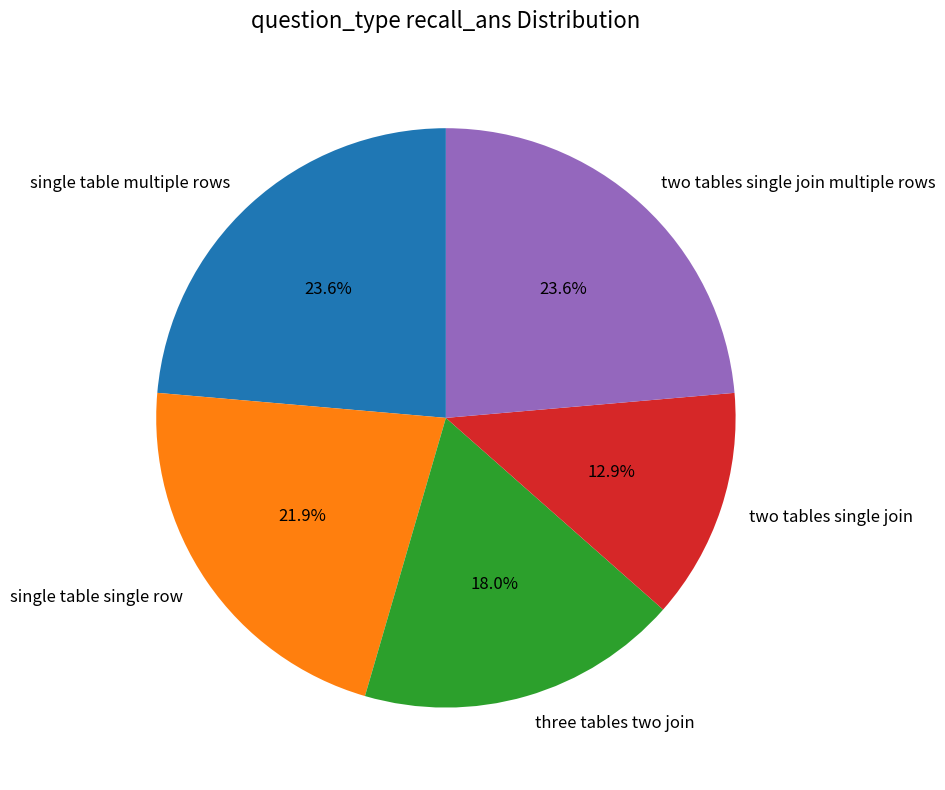

What portion of the pie excludes single table single row?

78.1%